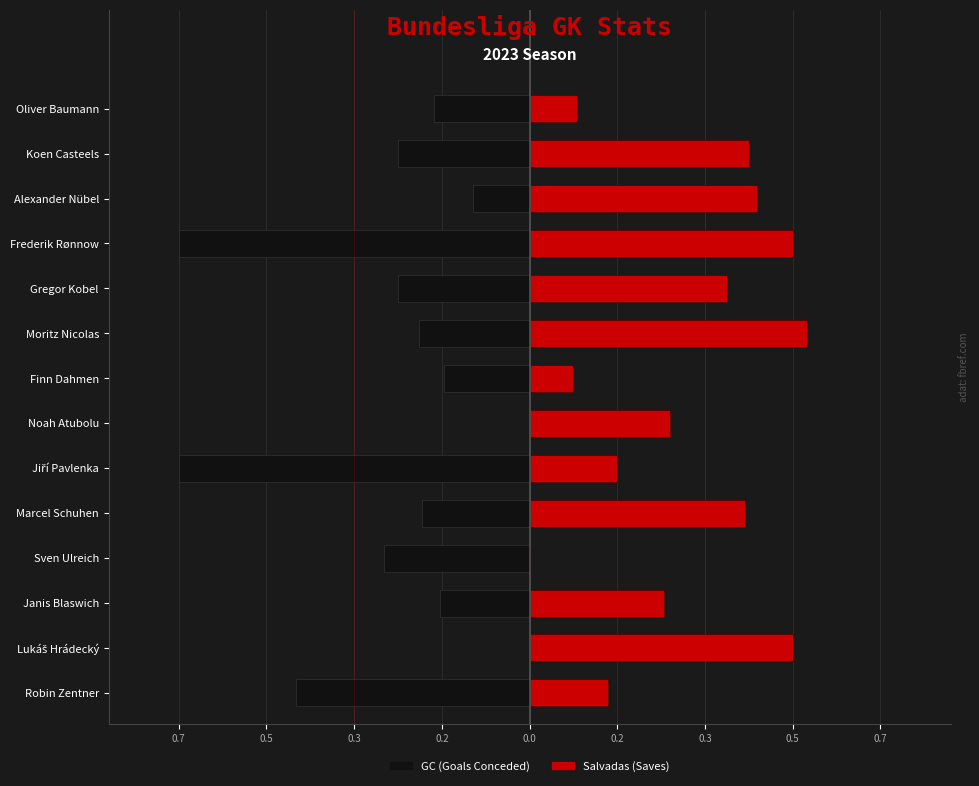

What is the highest value of the Salvadas (Saves) series?

0.5